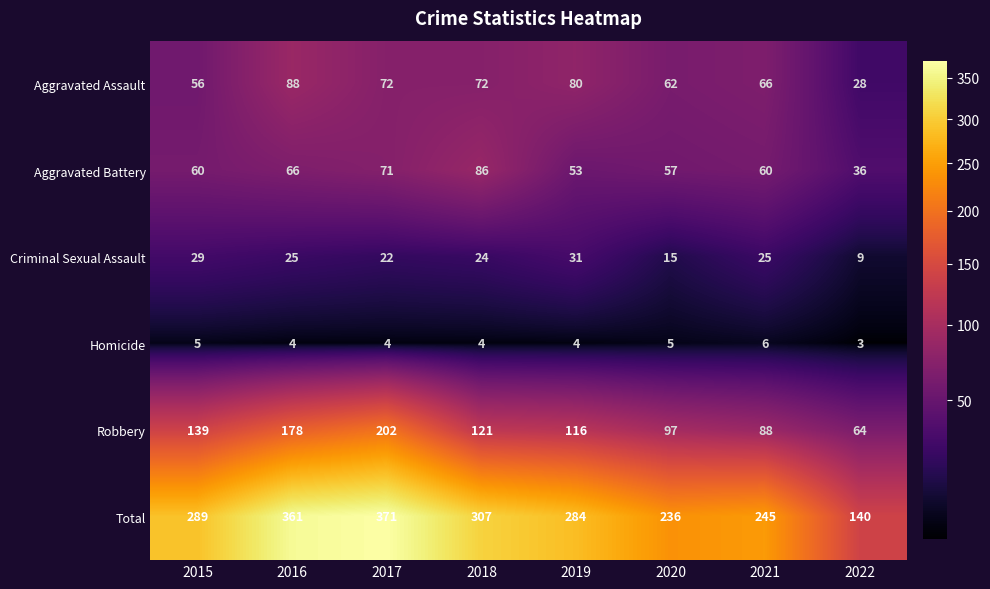

List the series in order of their peak value, highest first.

Total, Robbery, Aggravated Assault, Aggravated Battery, Criminal Sexual Assault, Homicide